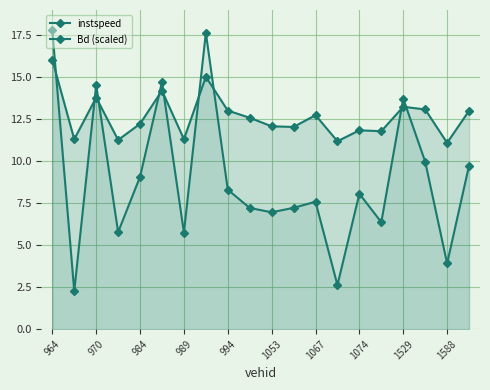

How many interior local peaks does the Bd (scaled) series have?

6